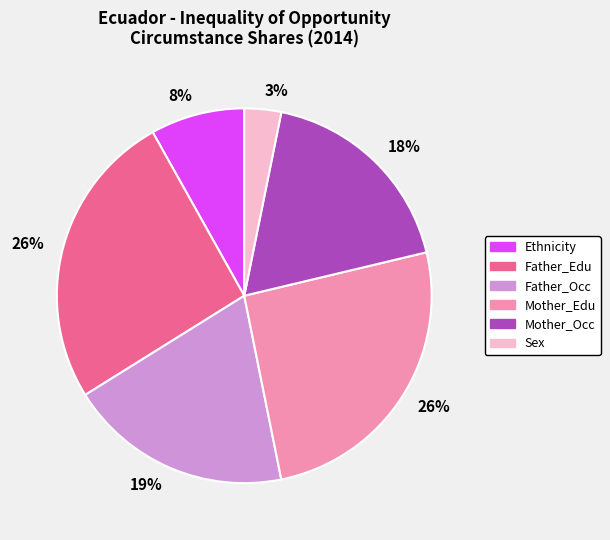

To the nearest percent, what is the average slice percentage?

17%